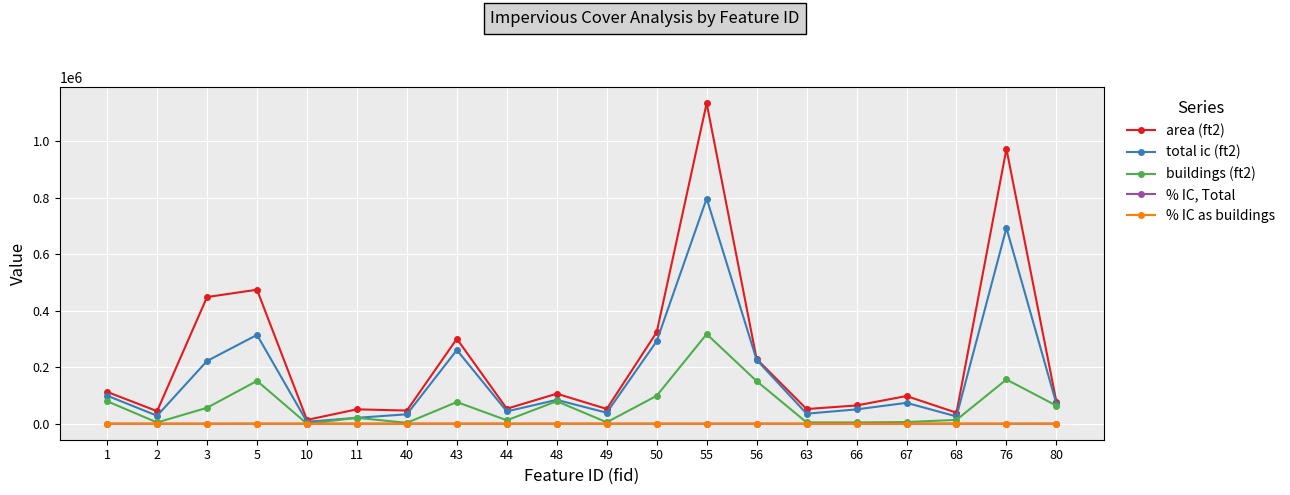

Is it true that area (ft2) equals 97966.6 at 67?

True